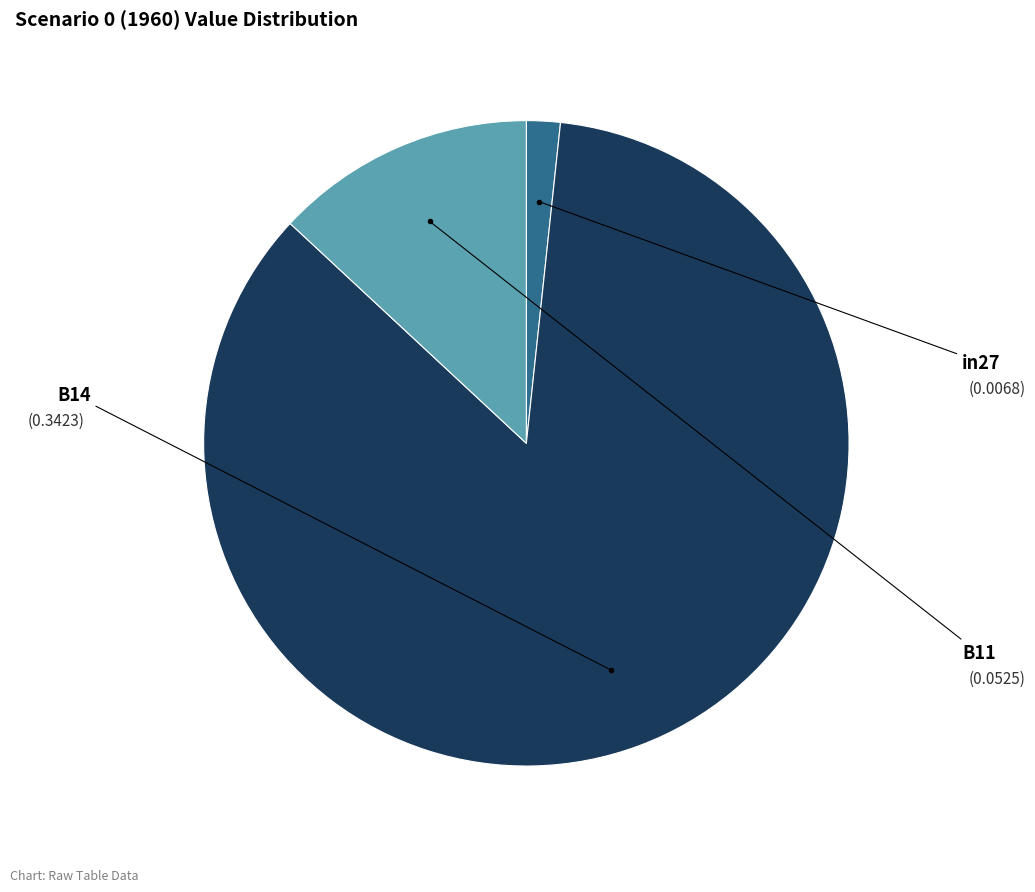

Does any single category account for the majority?

Yes